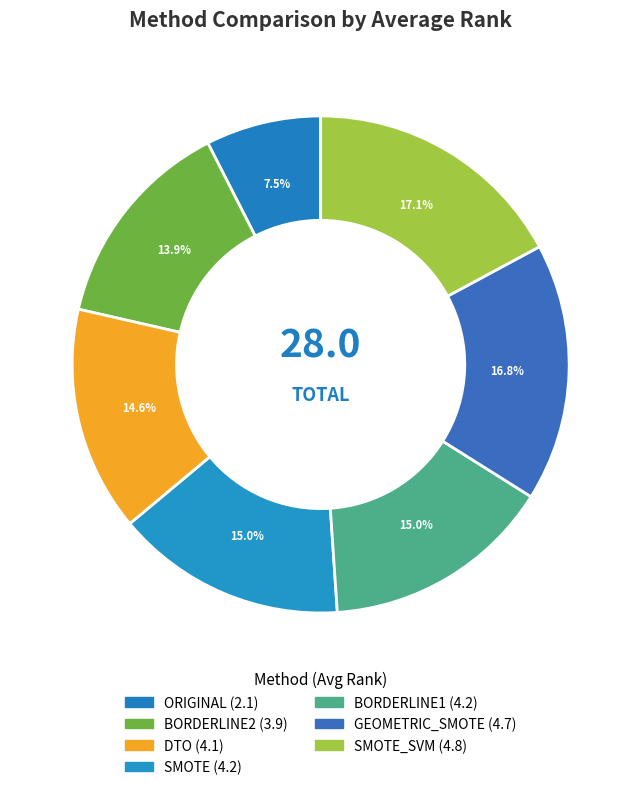

Count the number of slices in the pie.

7